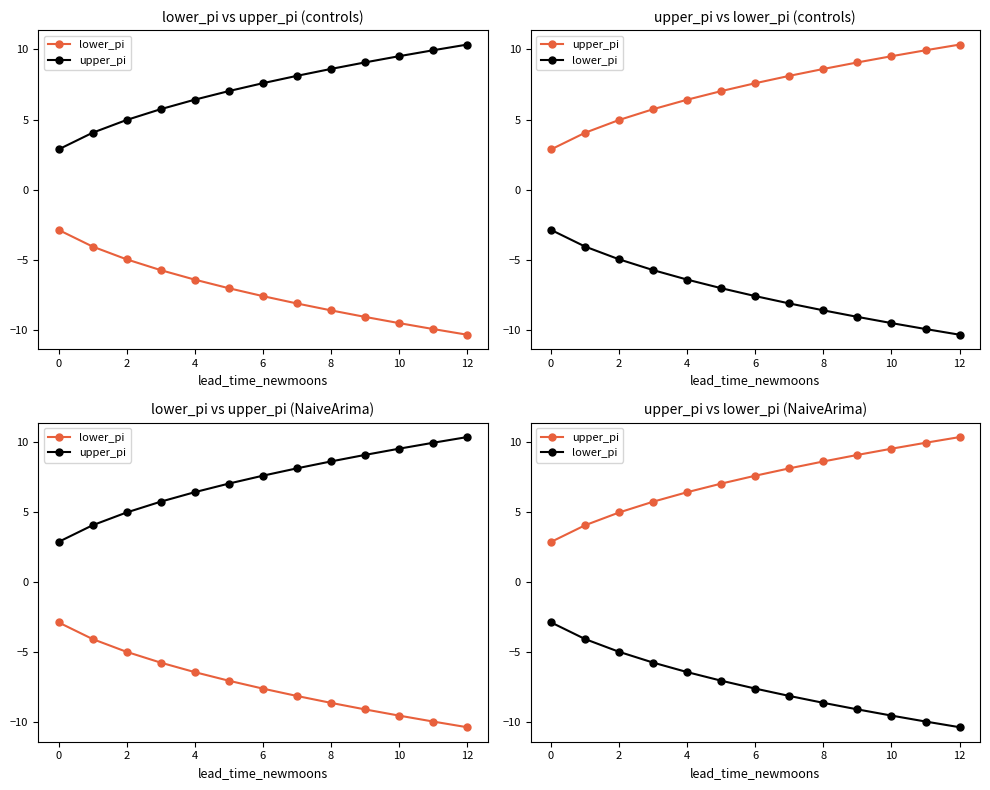

How many values in the lower_pi series are below -7?

8